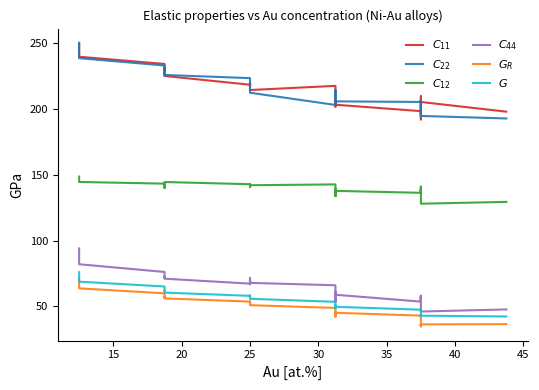

True or false: $C_{12}$ and $C_{22}$ cross at least once.

False